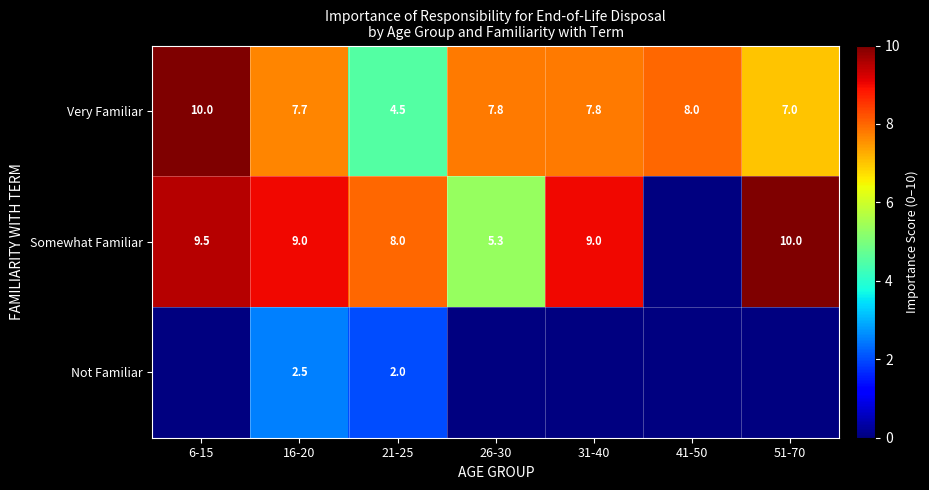

Which label corresponds to the smallest value in the chart?

21-25